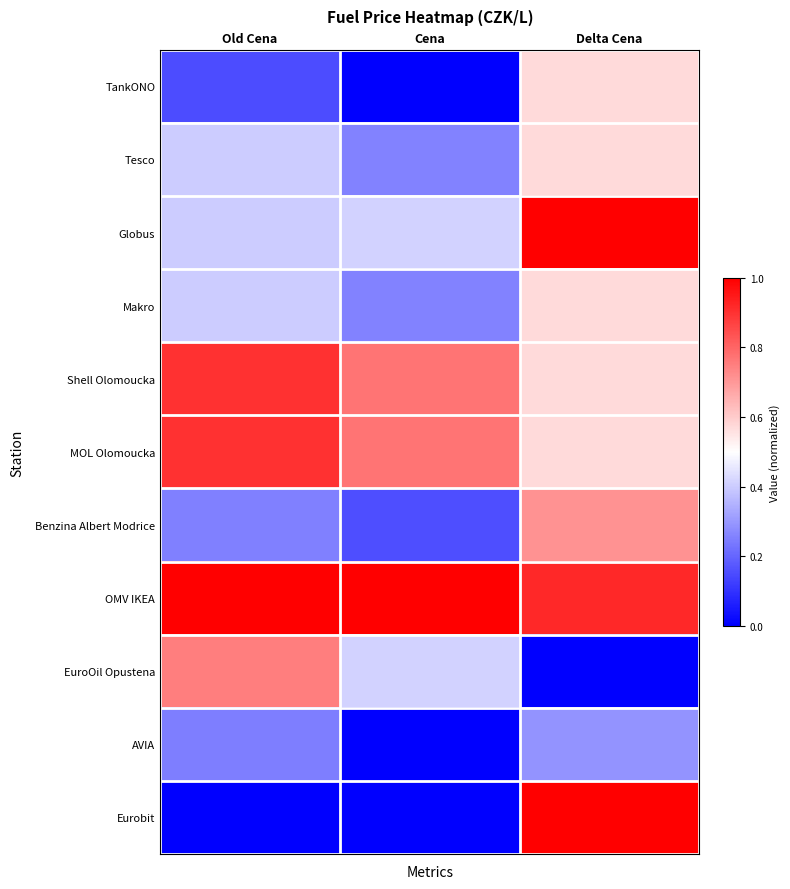

At which category is the sum across all series the highest?

Delta Cena